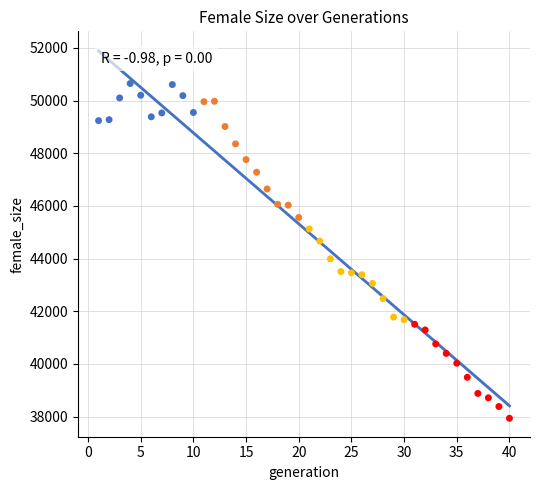

What is the range of Y values (max minus min)?

12714